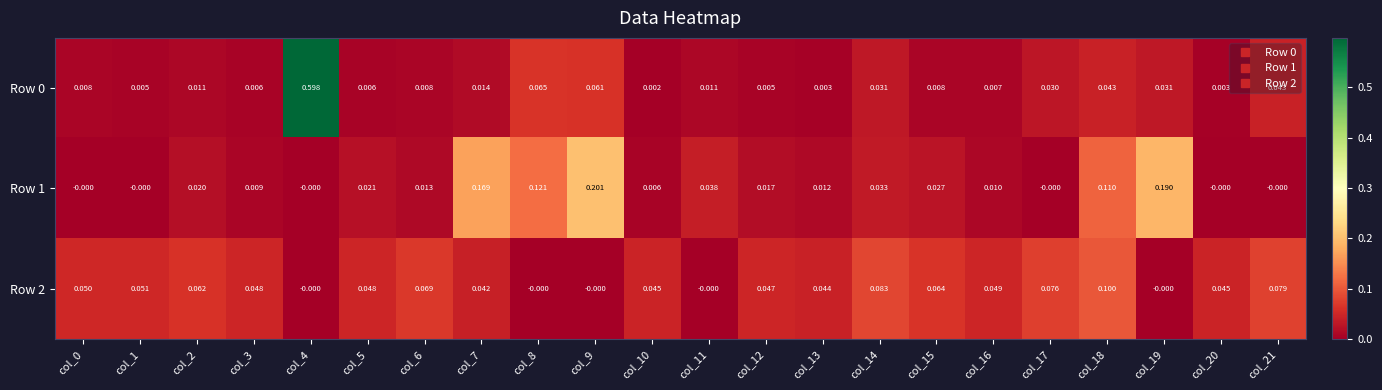

How many values in the Row 1 series exceed 0?

16